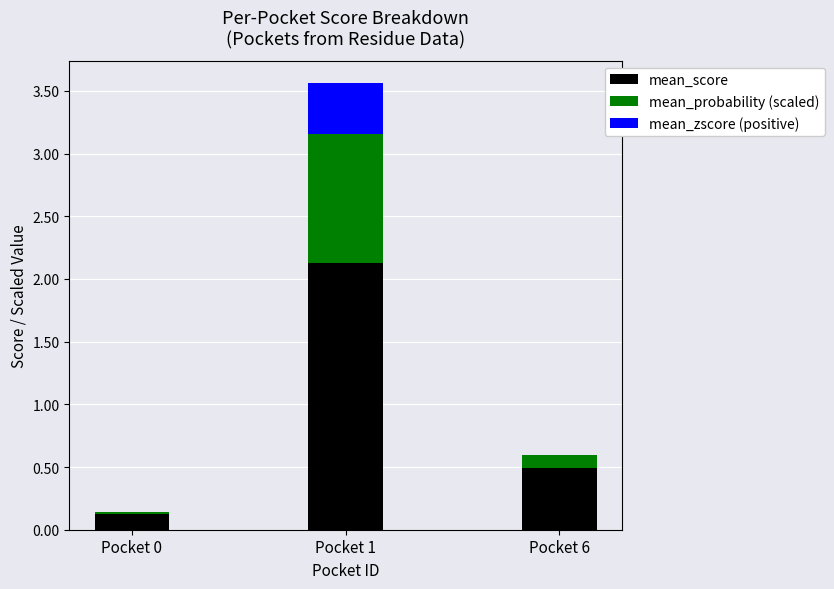

At which category is the sum across all series the highest?

Pocket 1